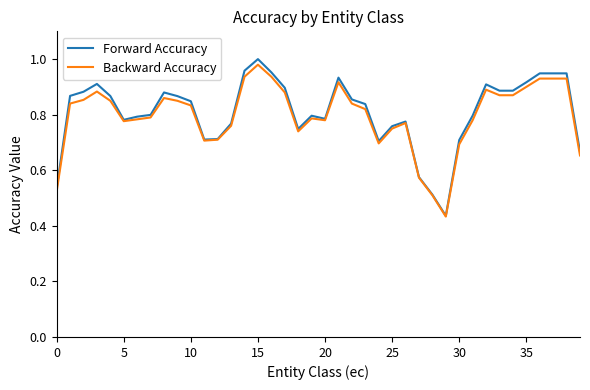

Which series has the largest range (max minus min)?

Forward Accuracy